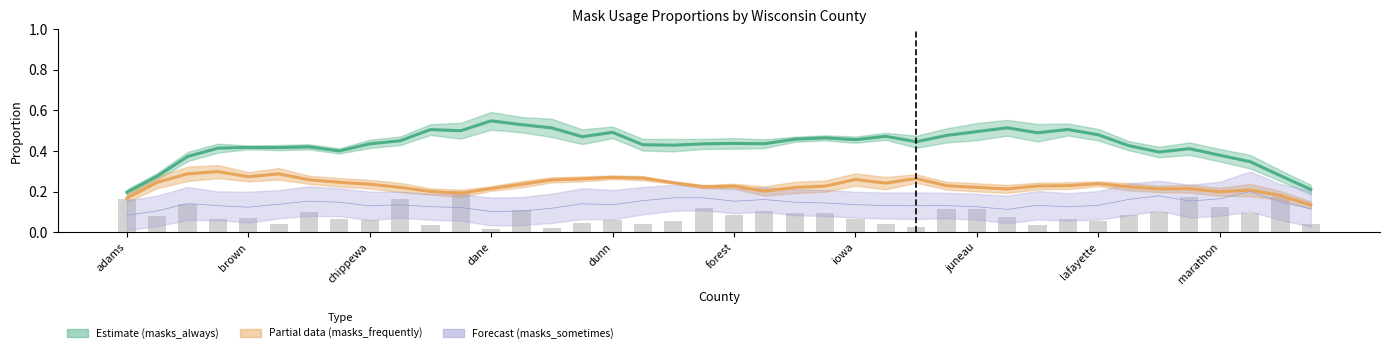

What is the difference between the second highest and second lowest values?

0.2